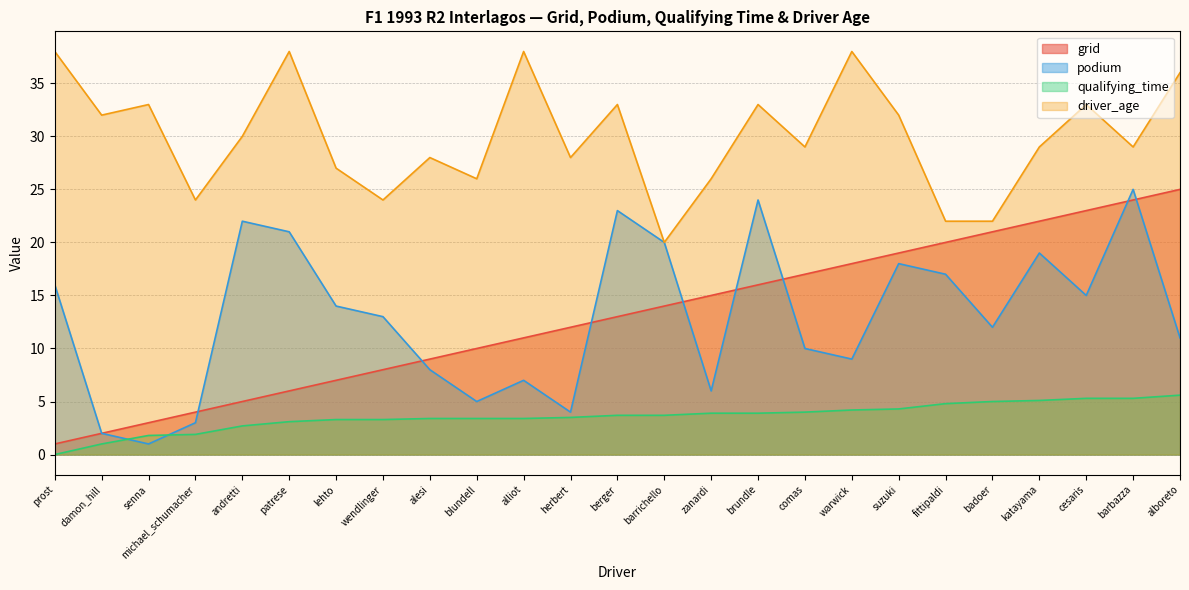

Where is driver_age nearest to the value 29?

comas